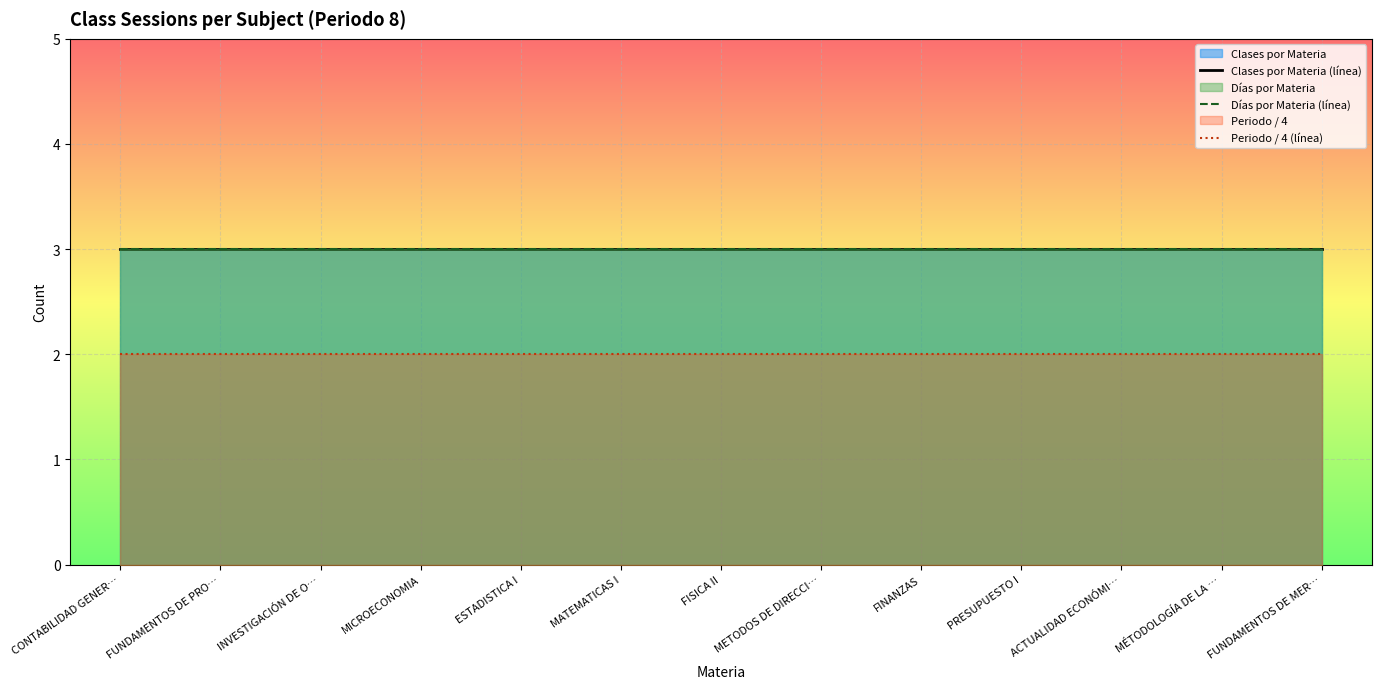

Between FUNDAMENTOS DE PRO… and MICROECONOMIA, which series saw the biggest shift?

Clases por Materia (línea)